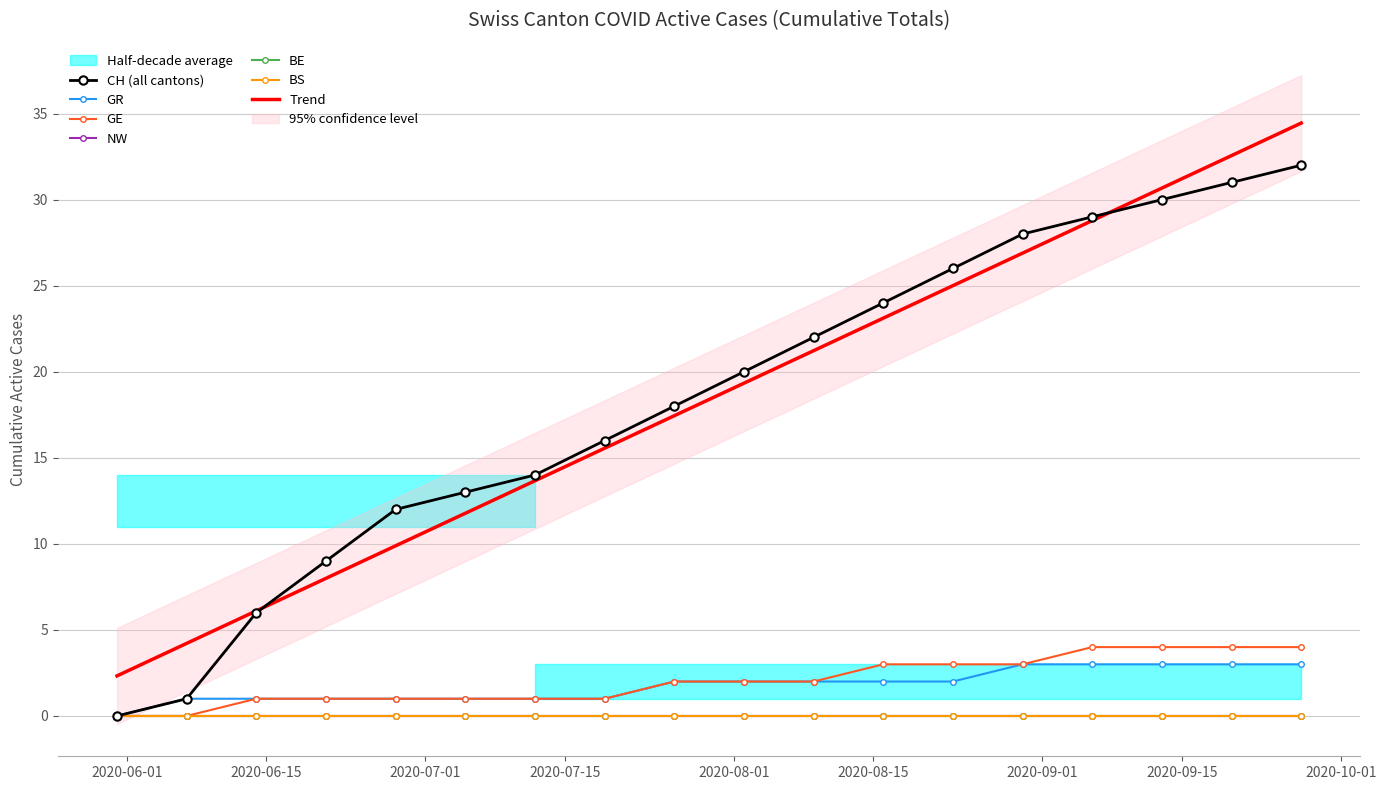

What is the label of the 4th point from the left?

2020-06-21